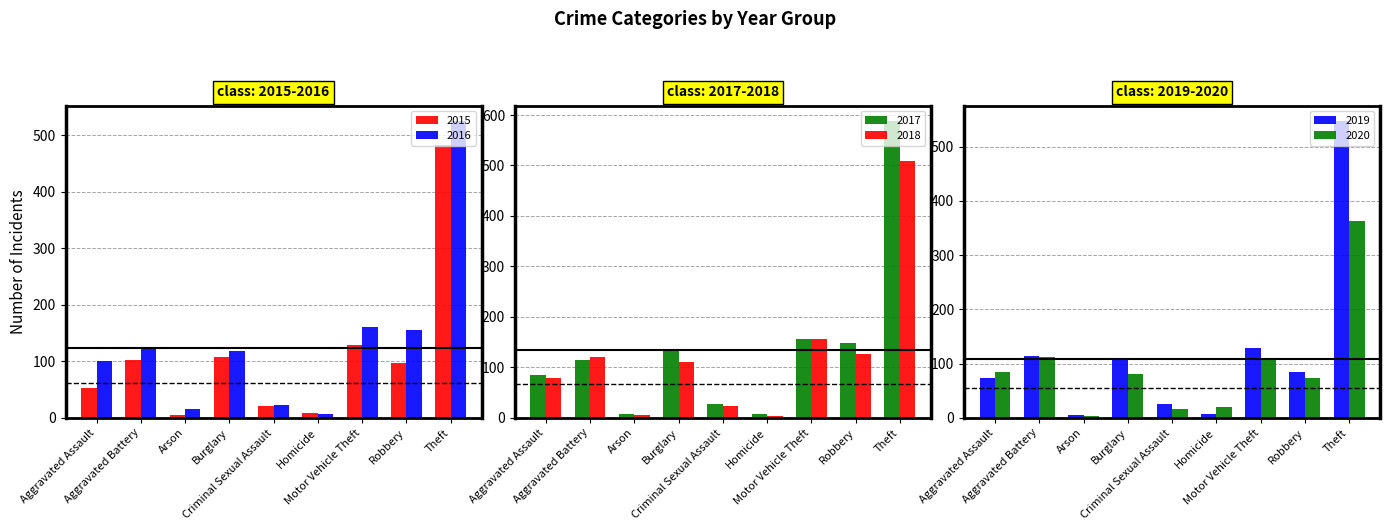

Reading left to right, what are all the values shown in this chart?

2015: 52	102	5	107	21	8	128	97	483
2016: 100	121	16	119	23	6	161	155	526
2017: 84	115	8	134	28	7	157	148	589
2018: 79	120	5	111	23	4	156	126	509
2019: 73	114	5	106	25	7	128	85	548
2020: 84	112	4	80	16	20	107	74	363